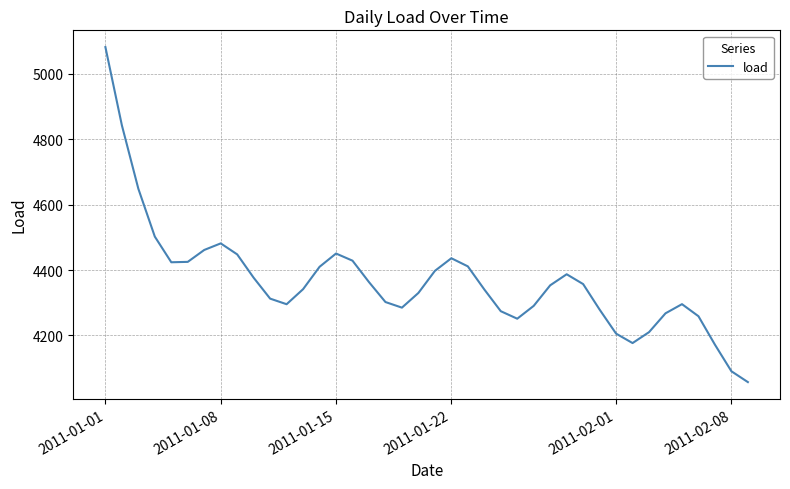

What is the difference between the maximum and minimum values?

1024.9